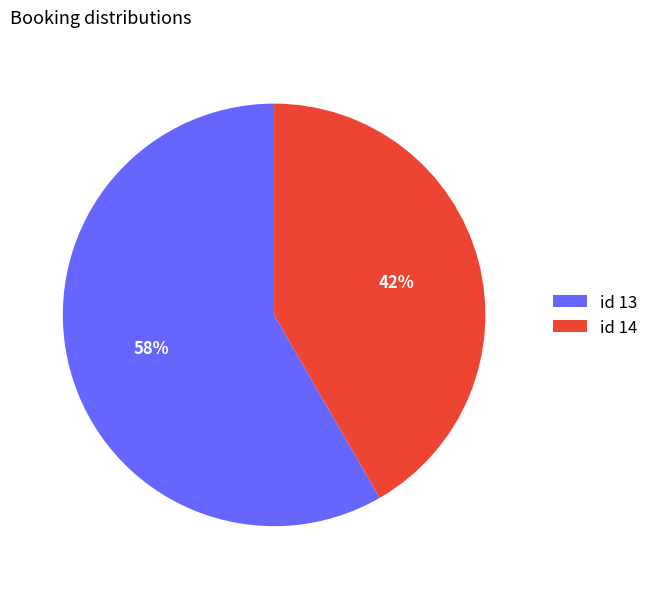

Do id 14 and id 13 together represent more than half of the pie?

Yes